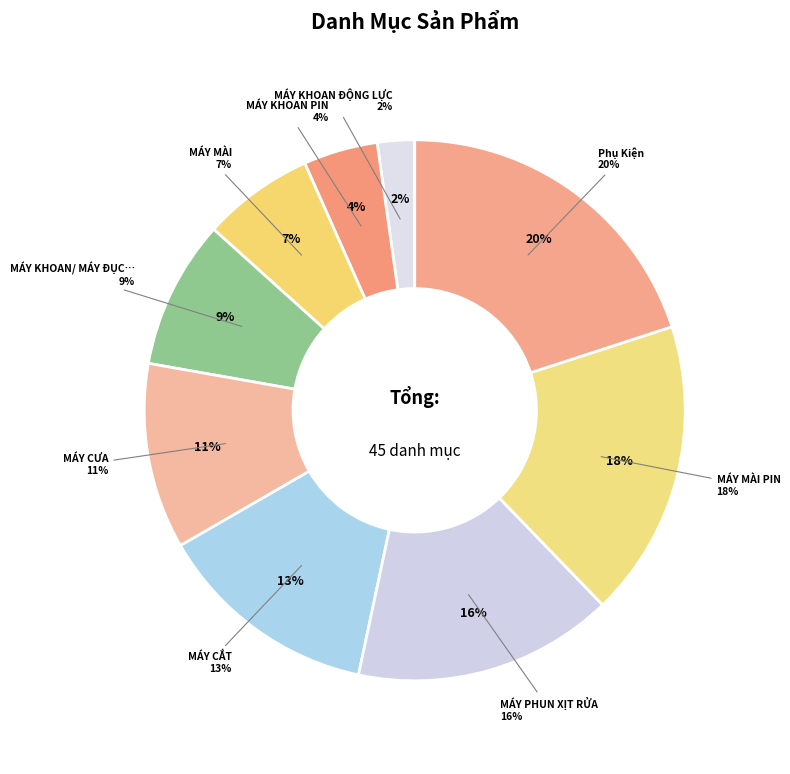

Is MÁY PHUN XỊT RỬA the majority of the pie?

No